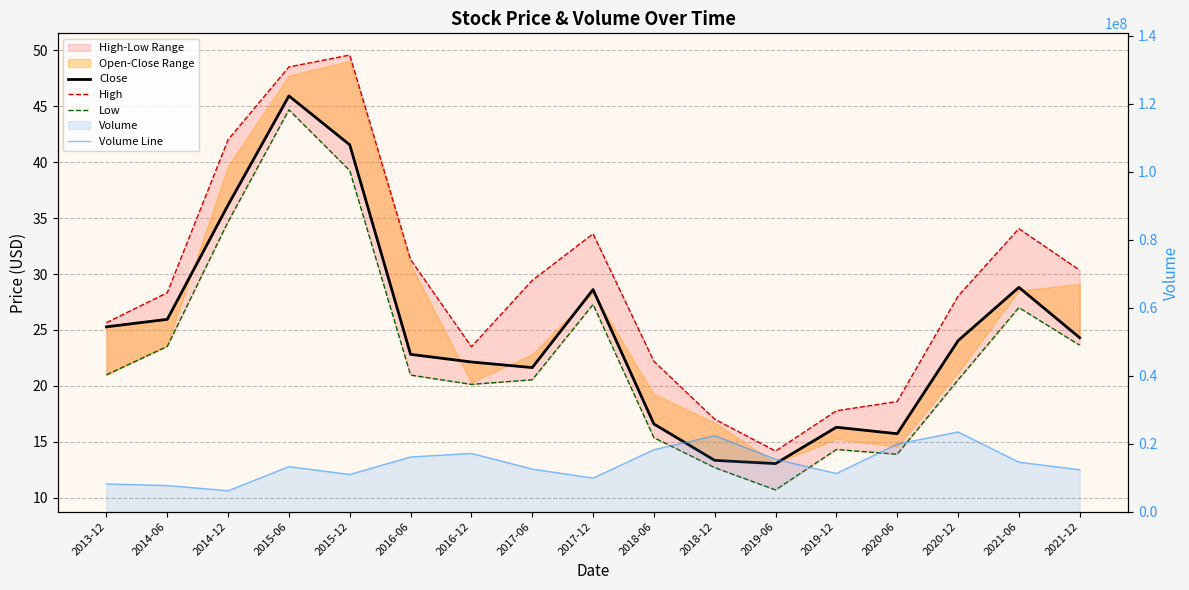

Rank the series at 2014-12 from highest to lowest value.

Volume Line, High, Close, Low